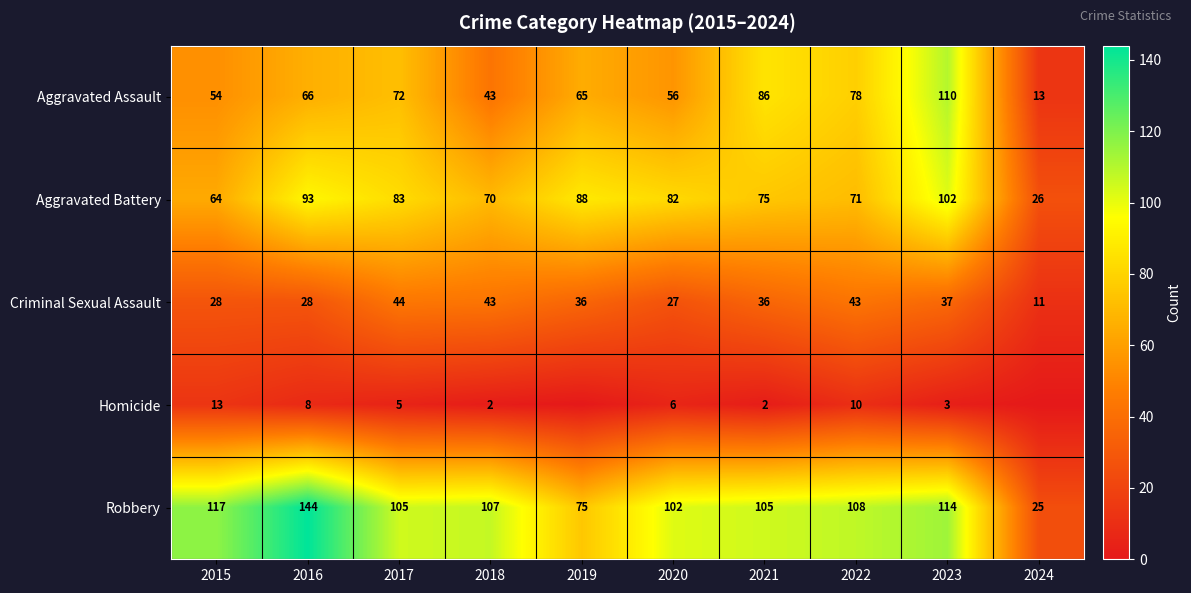

Is it true that Aggravated Assault equals 122 at 2022?

False